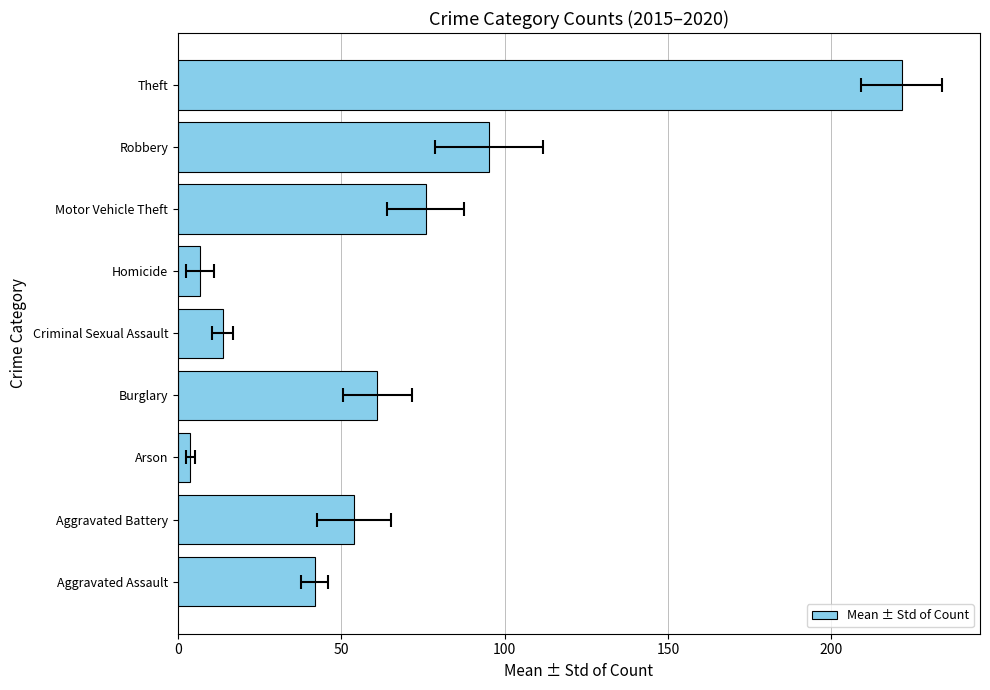

Reading left to right, extract all data points from this chart.

41.8	53.8	3.8	61.0	13.7	6.8	75.8	95.2	221.5